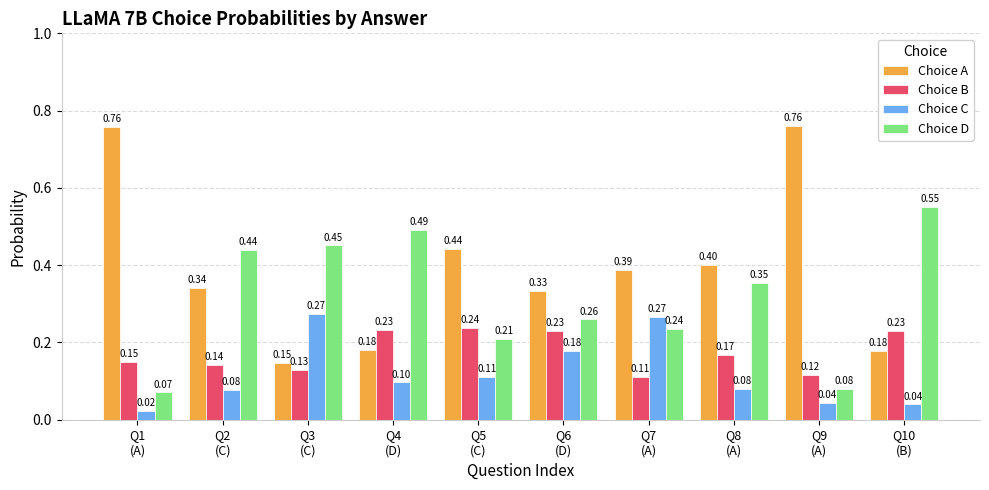

What are all the series names shown in the legend?

Choice A, Choice B, Choice C, Choice D